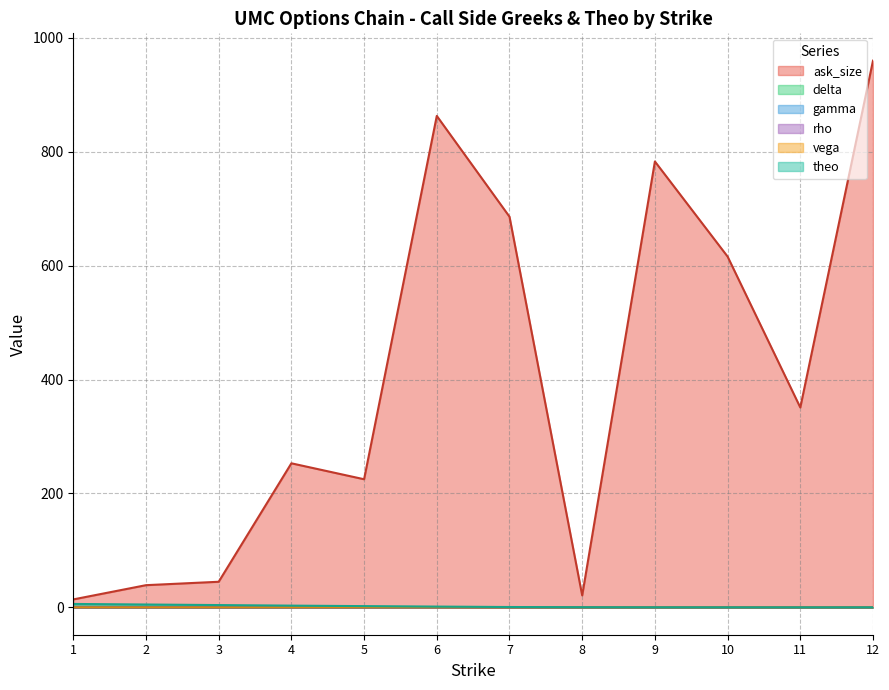

In ask_size, how many points are higher than both neighbors (excluding endpoints)?

3